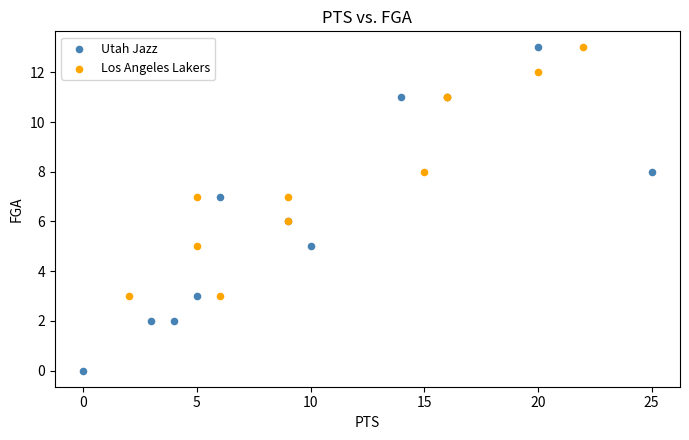

What are all the series names shown in the legend?

Utah Jazz, Los Angeles Lakers